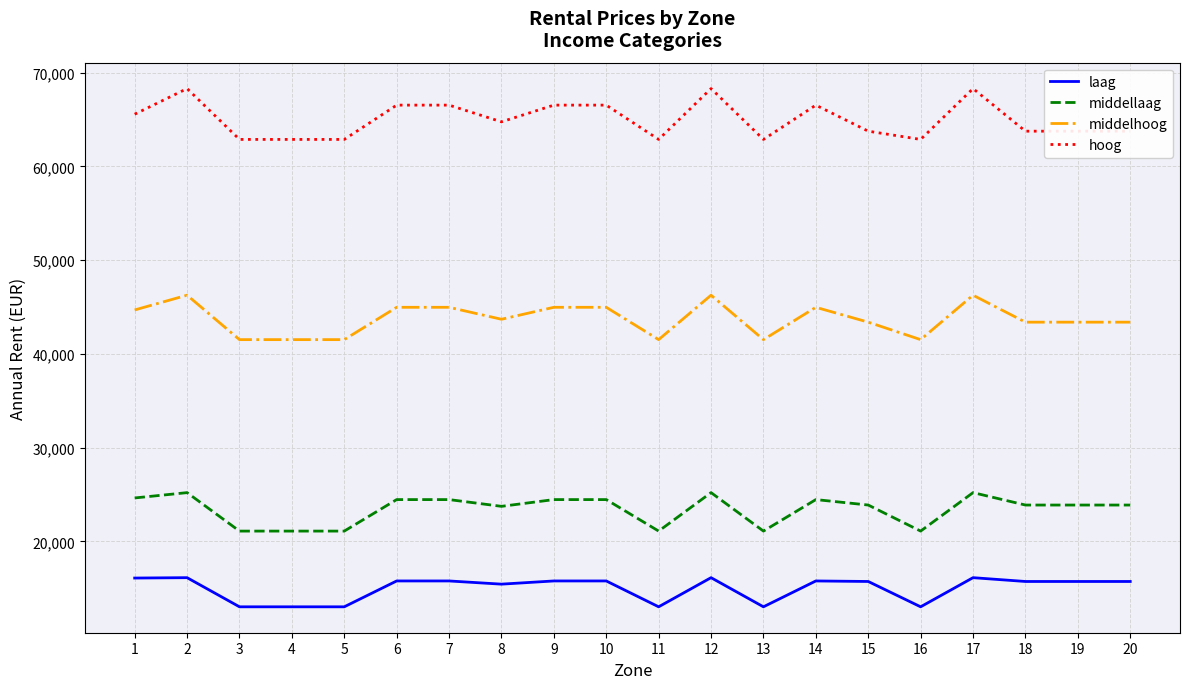

How many lines are shown in the chart?

4